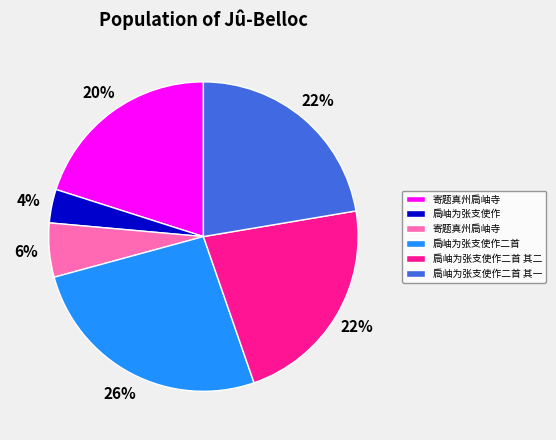

Is there any slice that represents more than half of the pie?

No